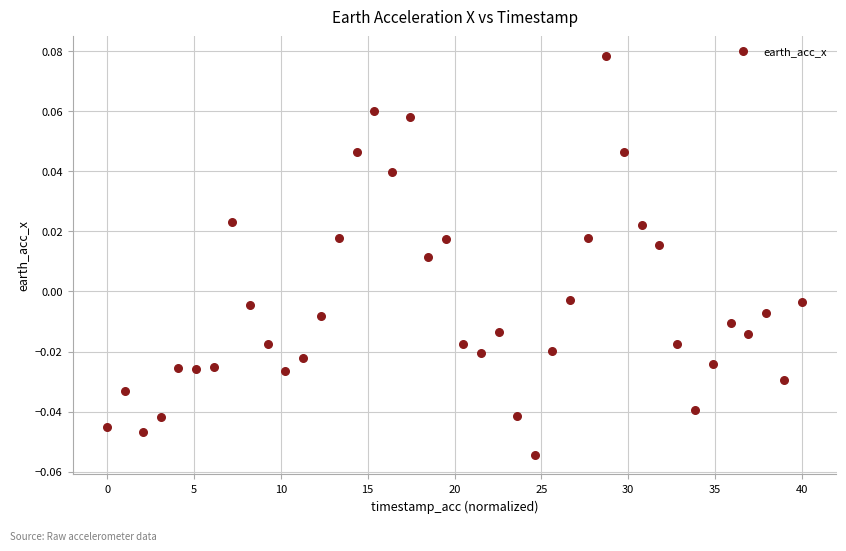

What is the range of X values (max minus min)?

40.0